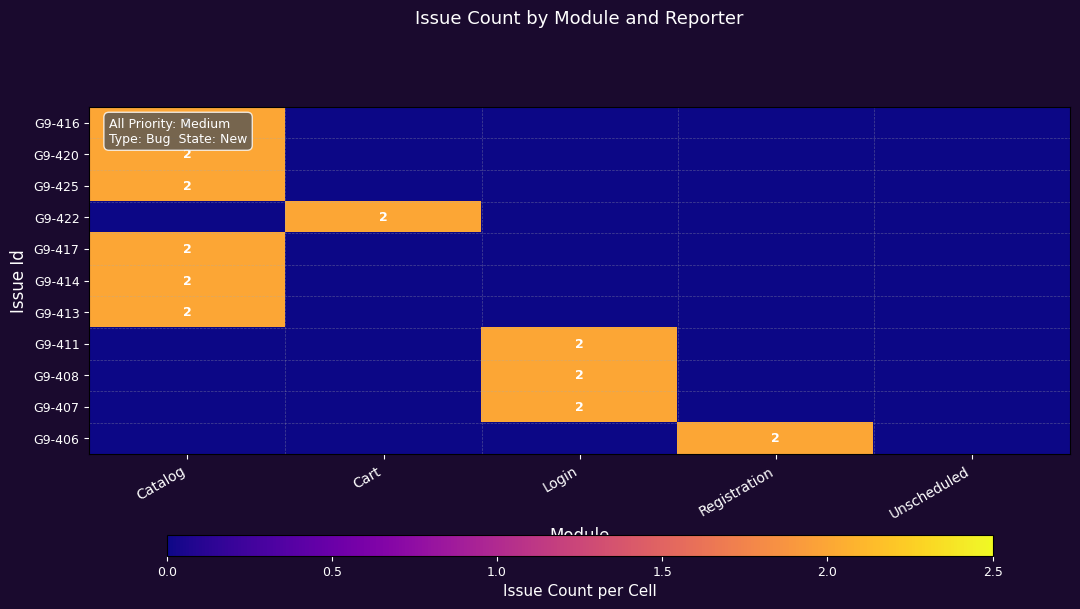

The value of G9-408 at Login is 3. True or false?

False